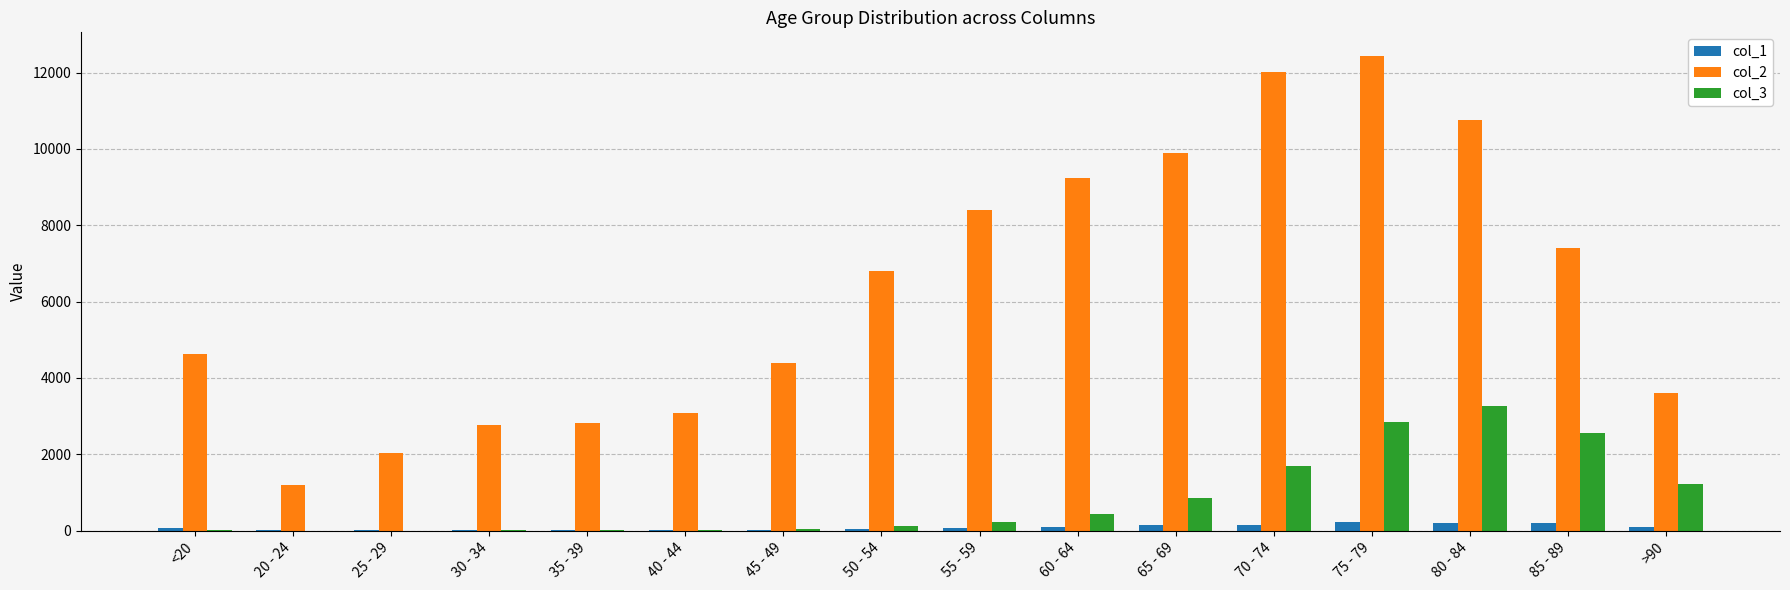

What is the total value across all series at 50 - 54?

6968